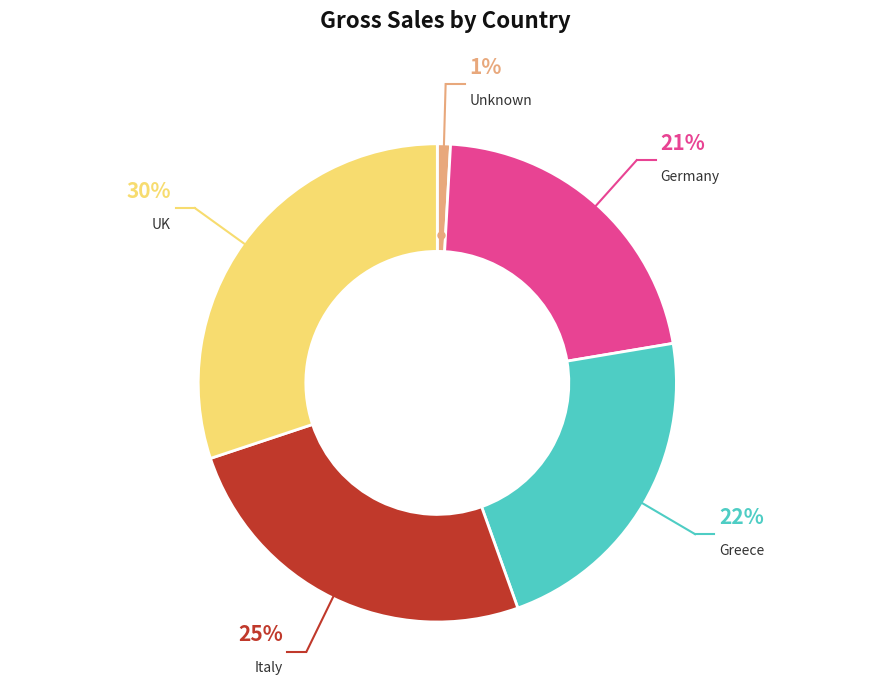

Do Greece and Unknown together represent more than half of the pie?

No